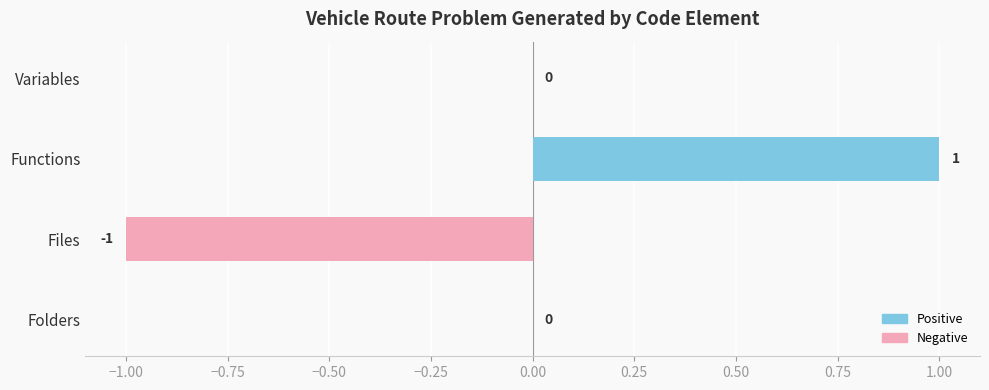

Between Variables and Functions, which is larger?

Functions